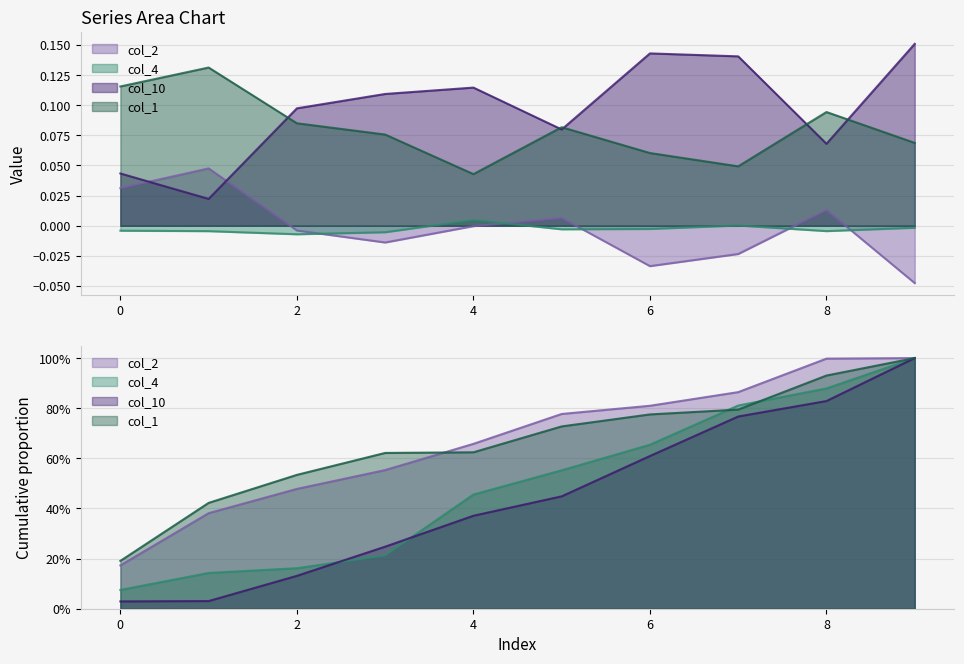

What is the maximum value for col_10?

0.2